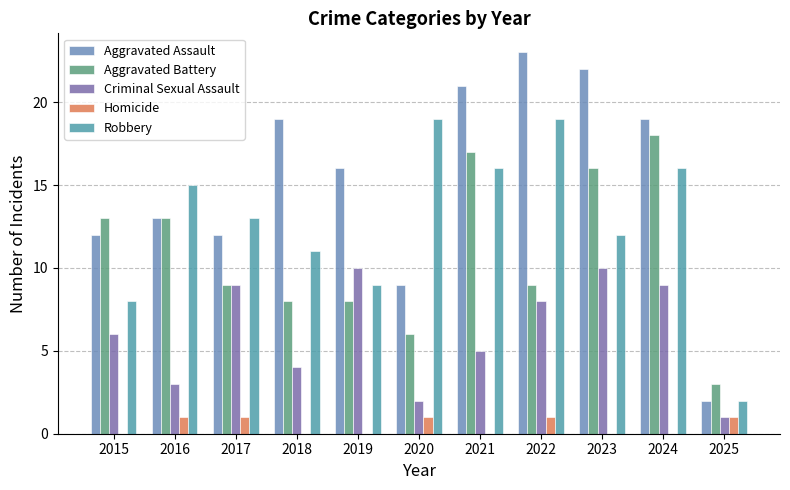

Is the value of Criminal Sexual Assault at 2018 greater than the value of Robbery at 2018?

No